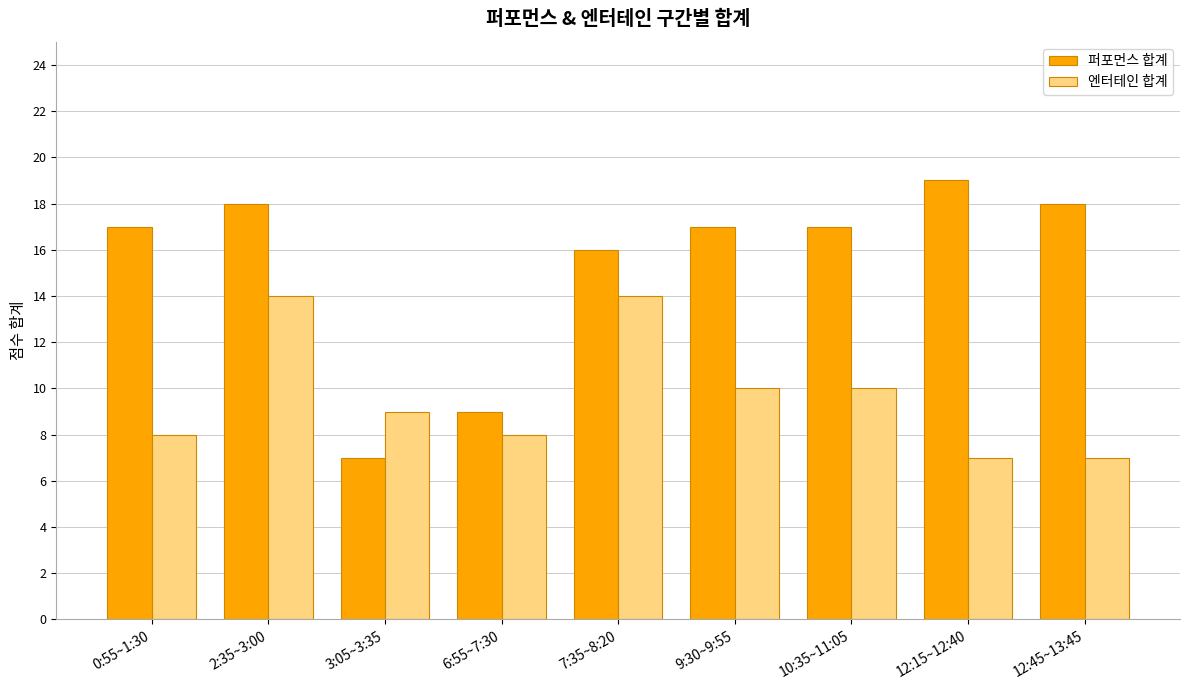

Rank the series at 12:15~12:40 from highest to lowest value.

퍼포먼스 합계, 엔터테인 합계